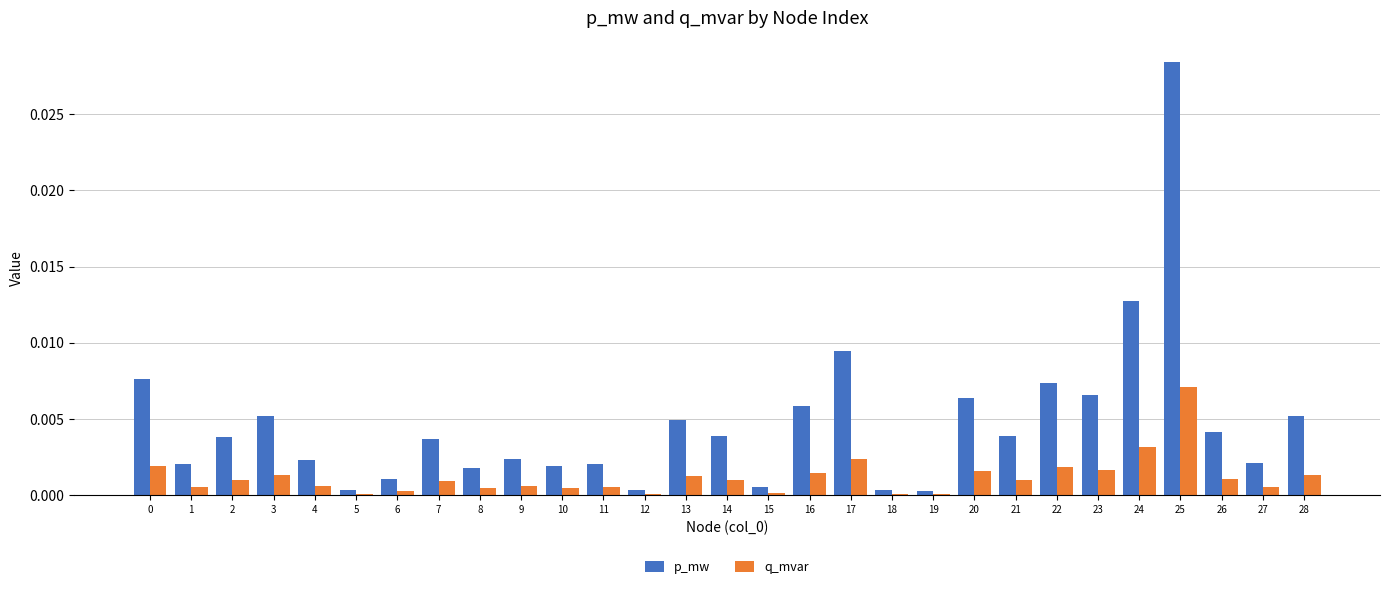

How many groups of bars are there?

29